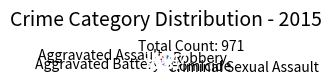

Rank the categories by value from lowest to highest.

Homicide, Criminal Sexual Assault, Aggravated Assault, Aggravated Battery, Robbery